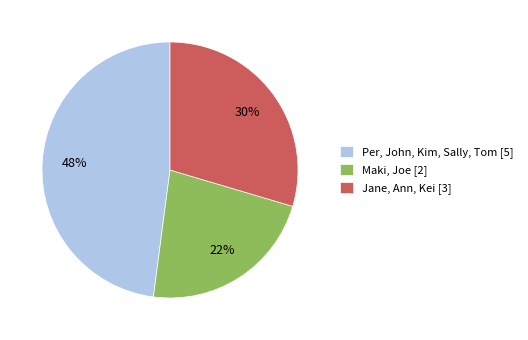

Which slice is the largest?

Per, John, Kim, Sally, Tom [5]